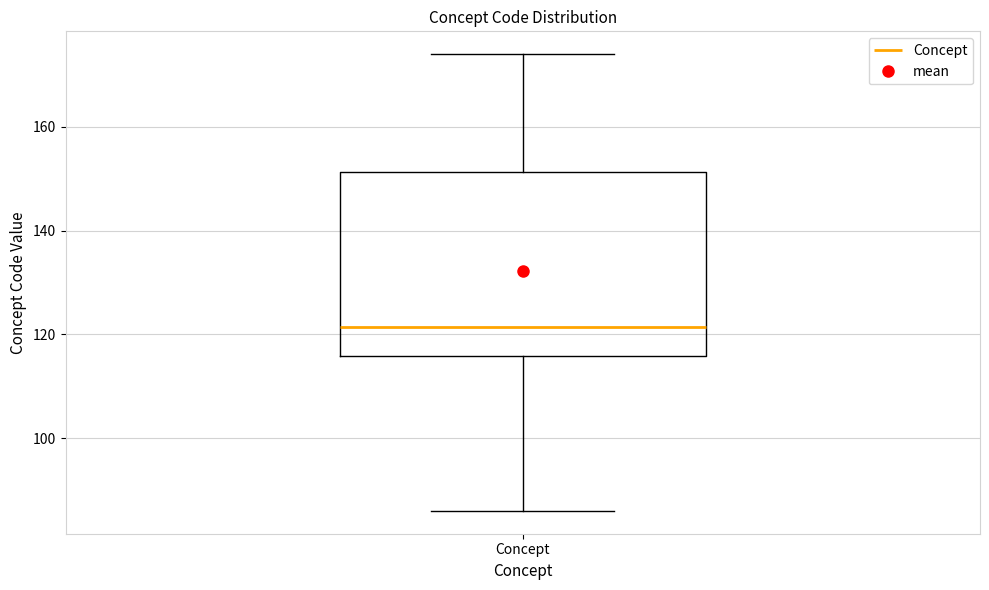

Read this box plot against the y-axis: the position of the median line, the range covered by the box, and the ends of both whiskers. The values are not printed on the chart, so give them approximately, as read against the axis.

median 122, box 116 to 152, whiskers 86 to 174